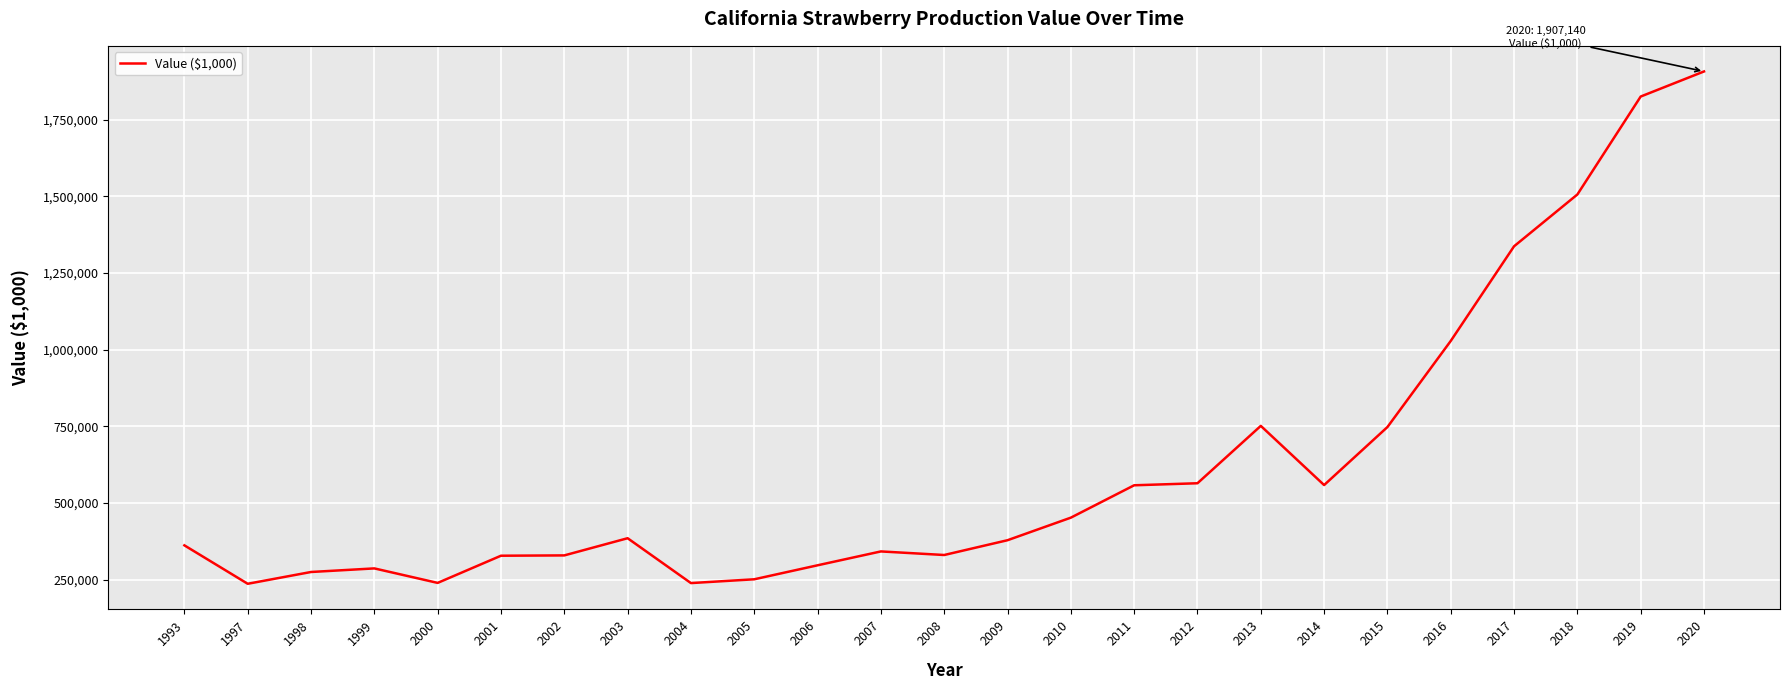

What is the maximum value shown in the chart?

1907140